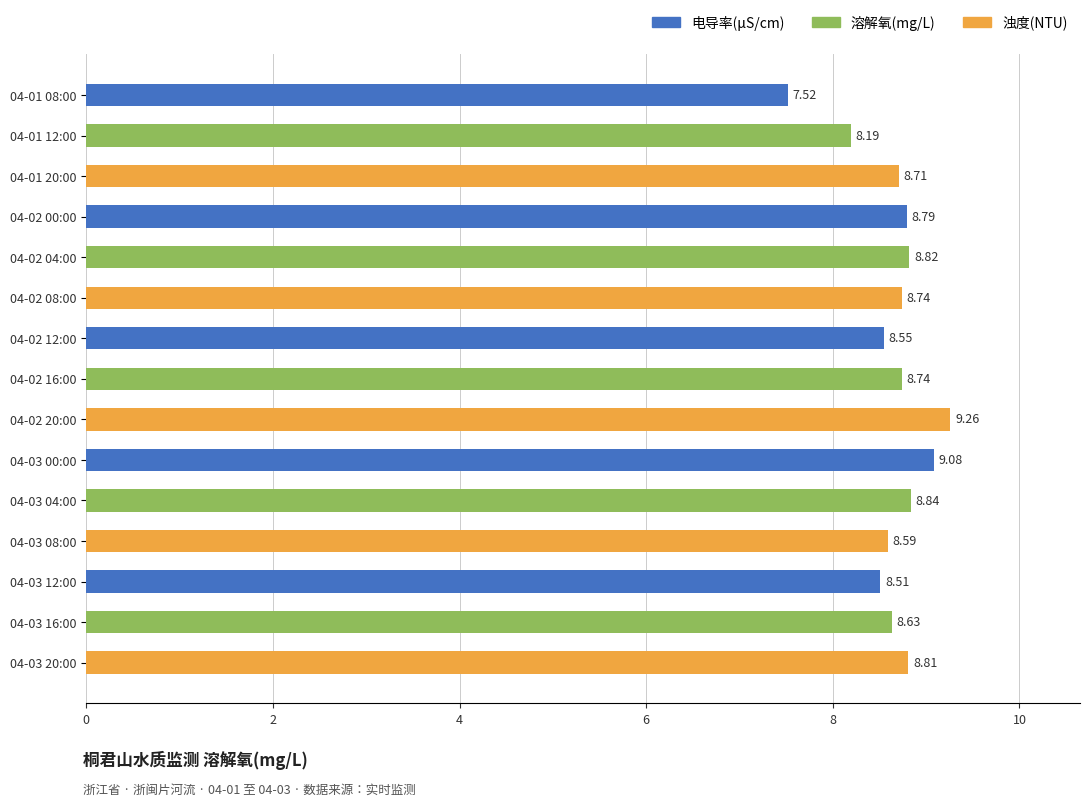

Count the number of data series in this chart.

1